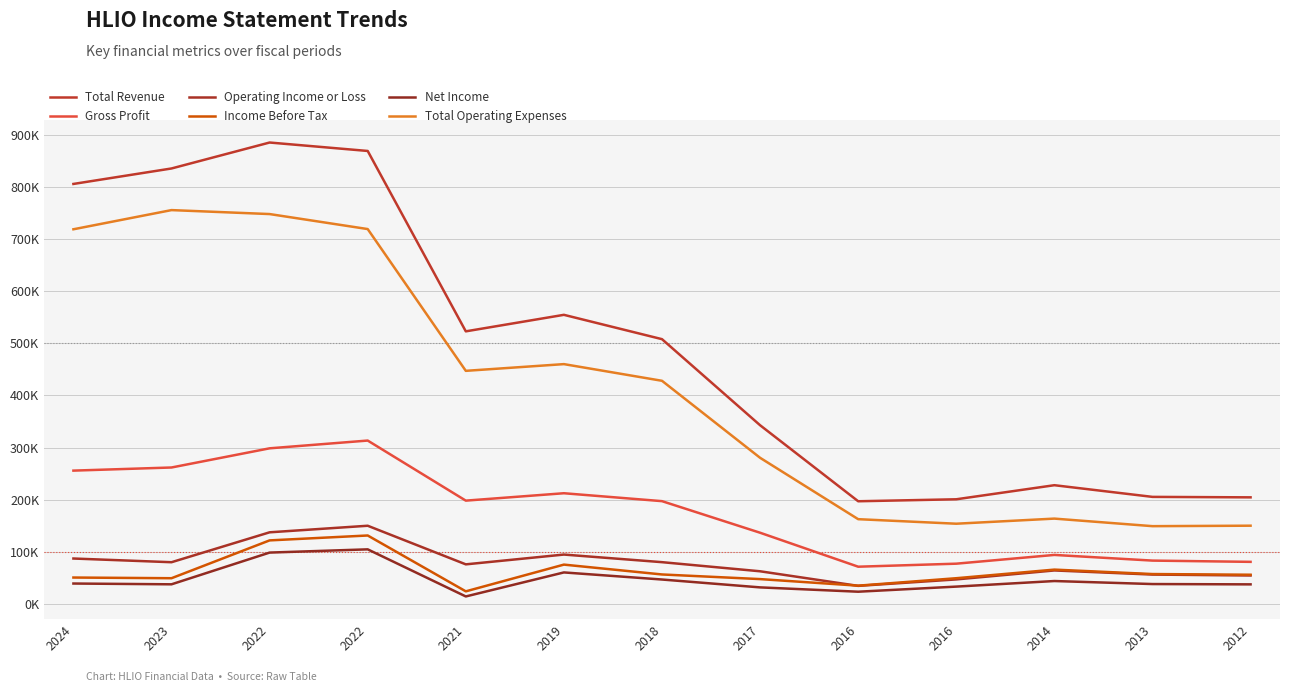

How many interior local peaks does the Net Income series have?

3